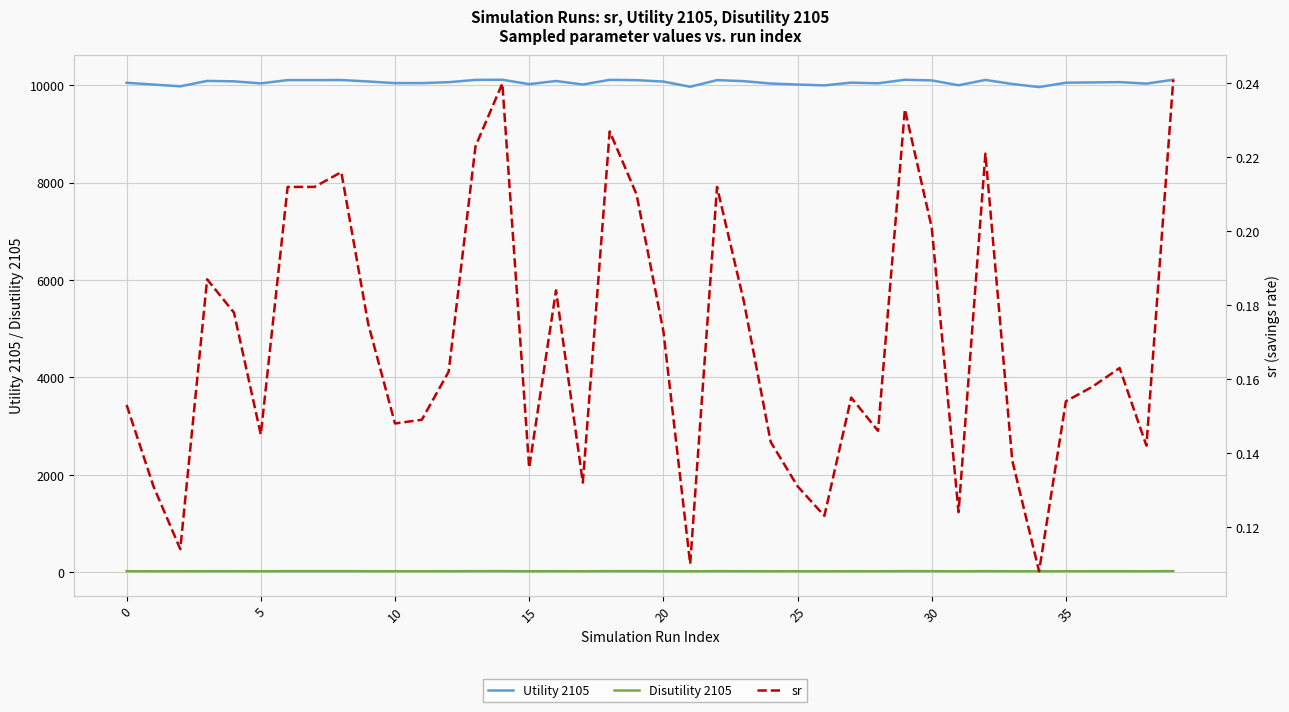

True or false: Utility 2105 and sr intersect in this chart.

False